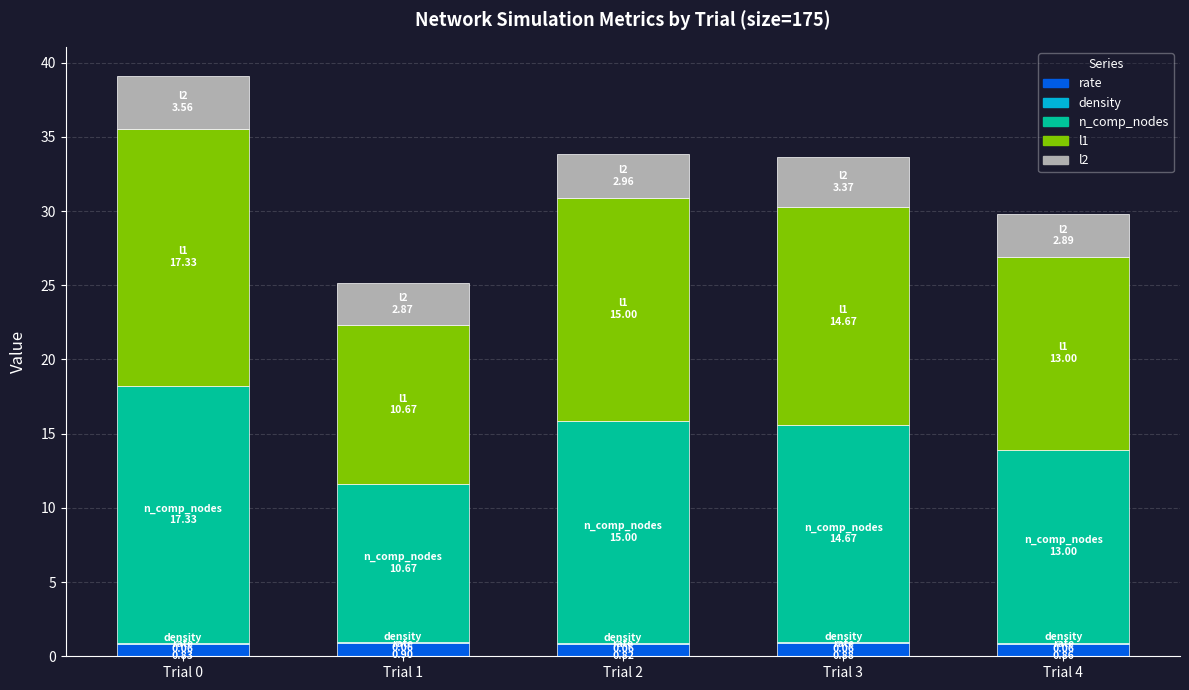

What is the highest value of the rate series?

0.9